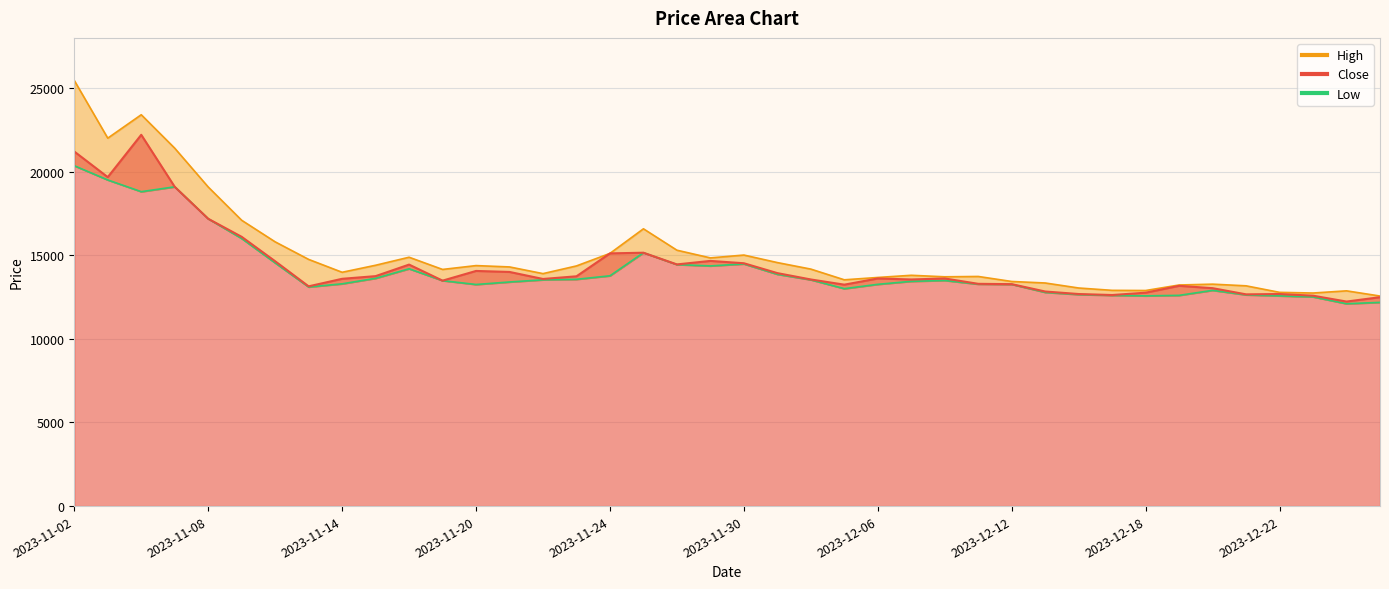

What is the minimum value for High?

12560